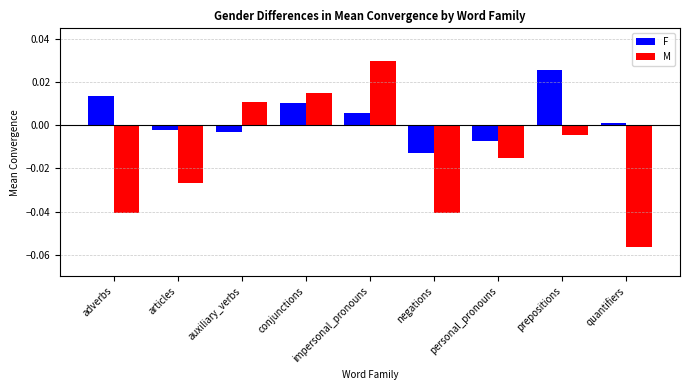

What is the label of the 3rd bar from the right?

personal_pronouns